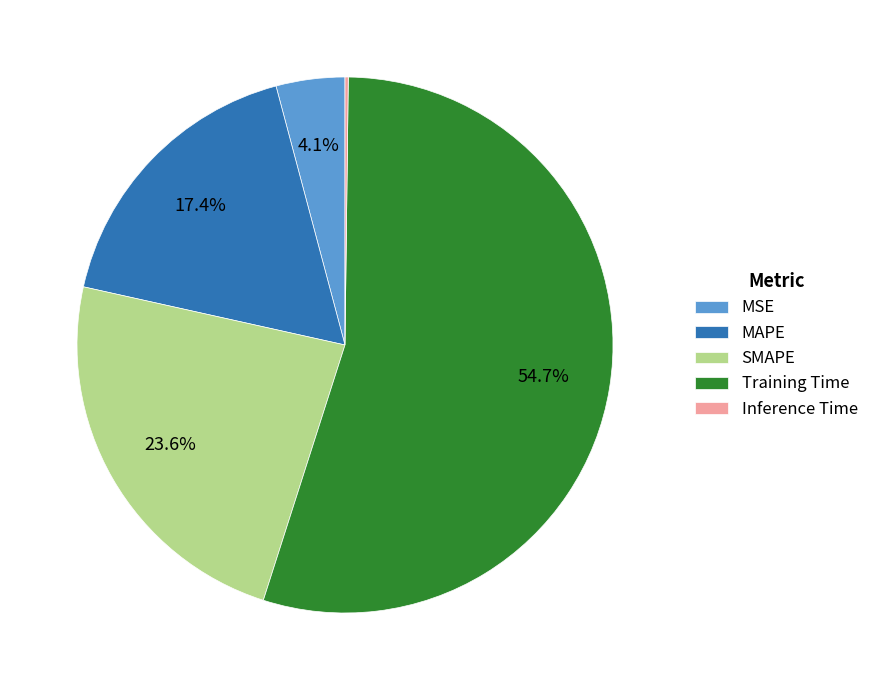

Combined, do Training Time and MAPE account for over 50%?

Yes